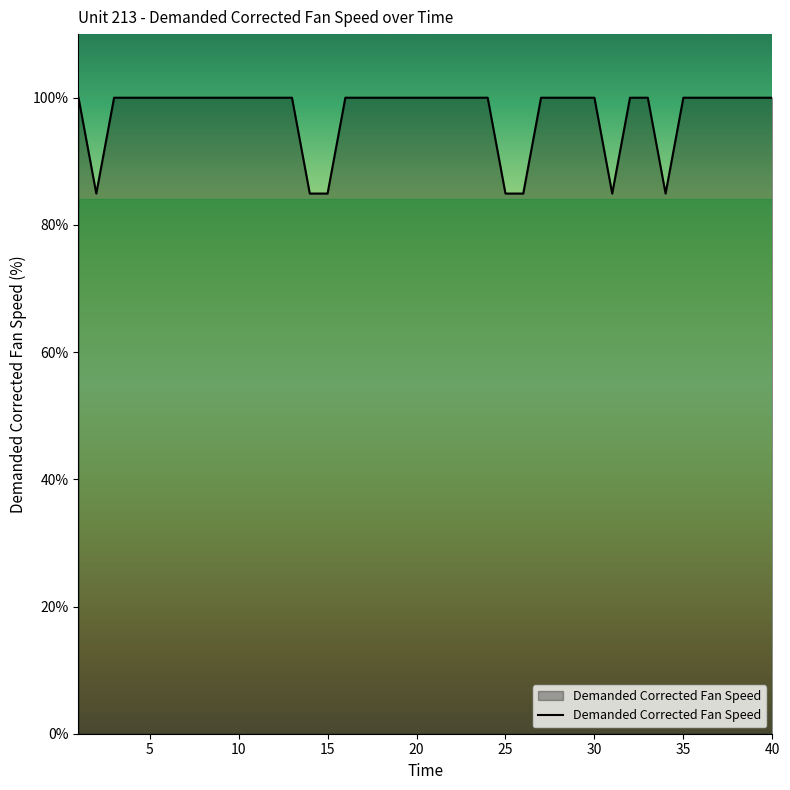

How many lines are shown in the chart?

1